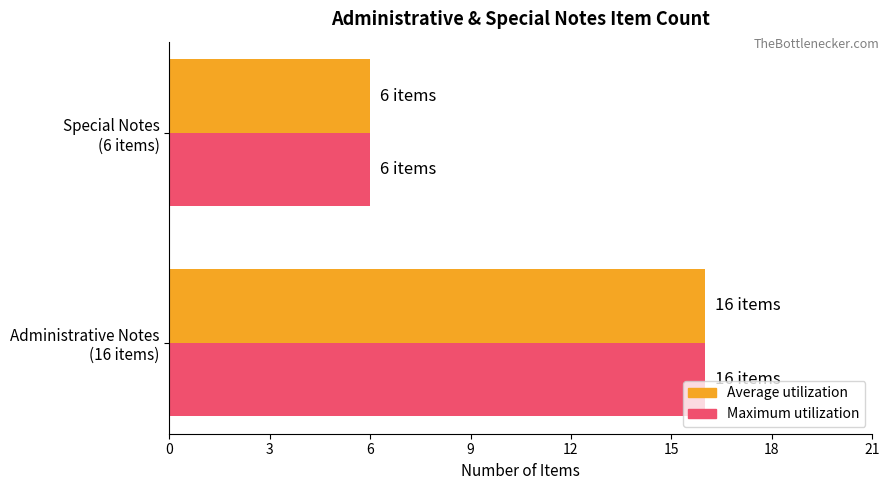

What is the maximum value for Maximum utilization?

16